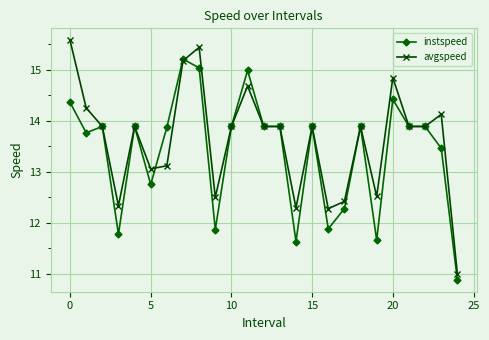

True or false: avgspeed and instspeed cross at least once.

True